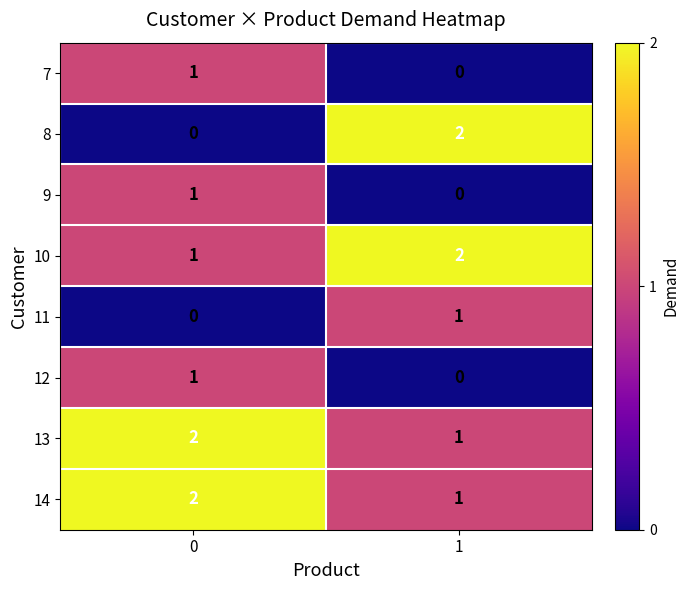

What is the difference between the highest and lowest values at 0?

2